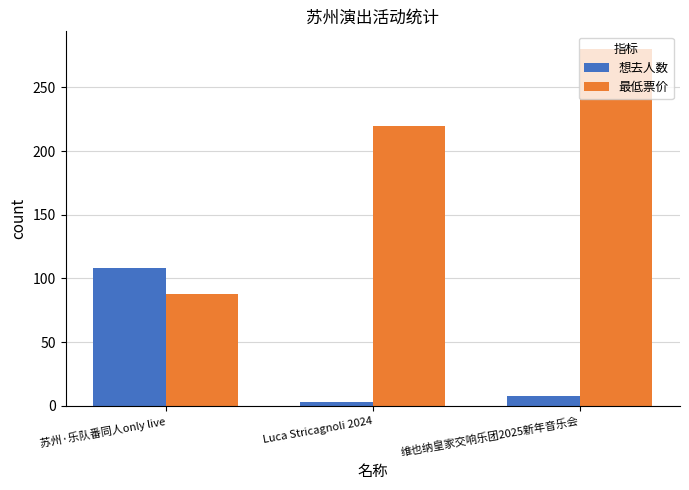

What position from the left is Luca Stricagnoli 2024?

2